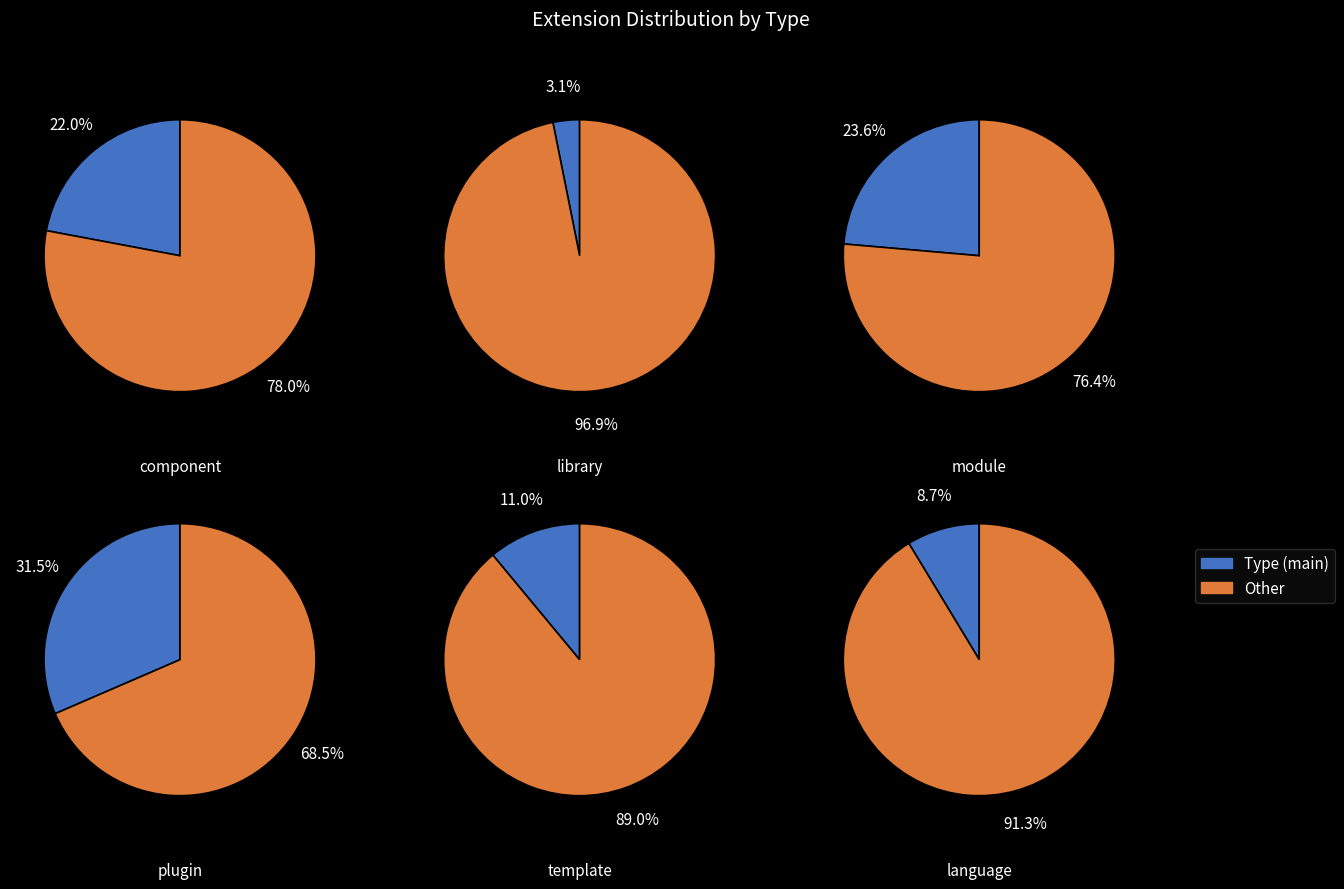

To the nearest percent, what is the difference between the largest and smallest slice percentages?

28%